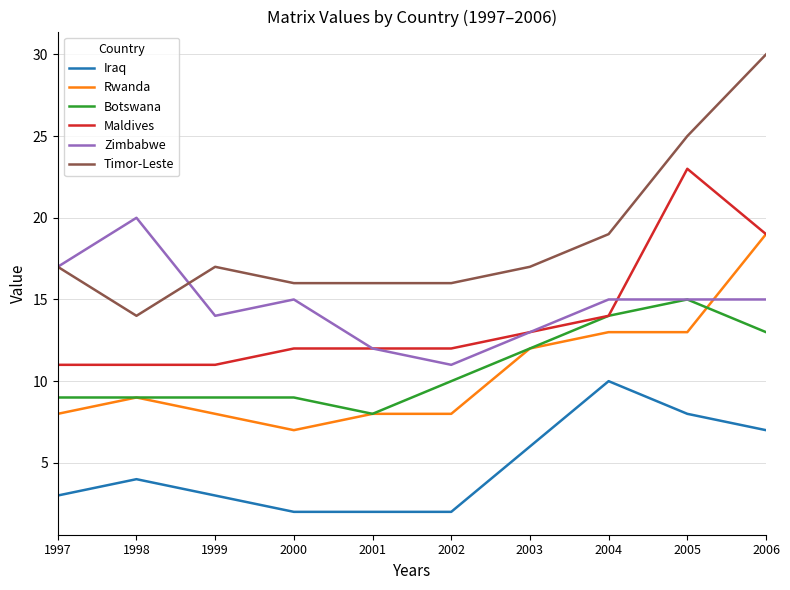

Read the Iraq value at 2004.

10